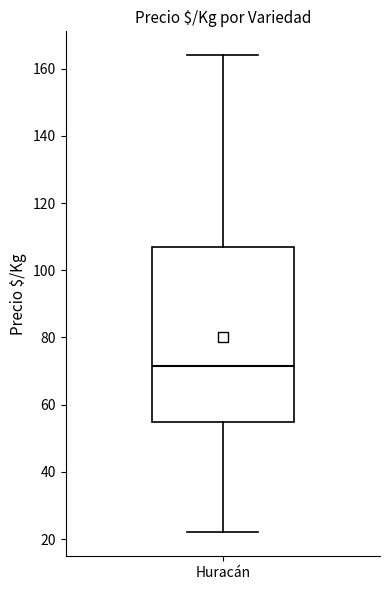

Transcribe this box plot: give where the median line is, the range the box spans, and where the two whiskers end, as read against the y-axis. The values are not printed on the chart, so give them approximately, as read against the axis.

median 72, box 54 to 108, whiskers 22 to 164